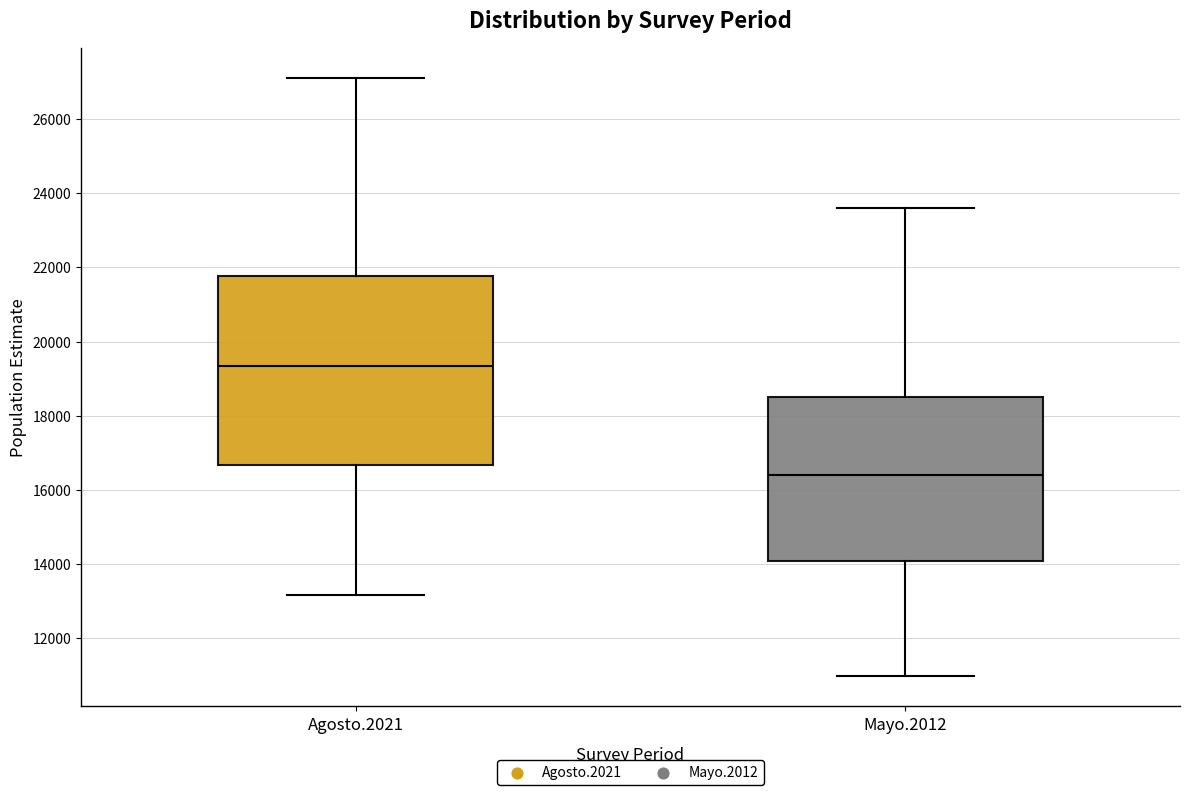

Which box is the tallest, from its lower edge to its upper edge?

Agosto.2021